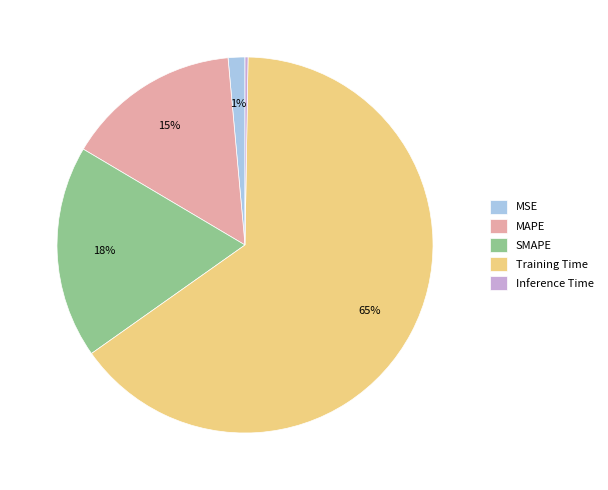

To the nearest percent, what is the combined percentage of SMAPE and MAPE?

33%